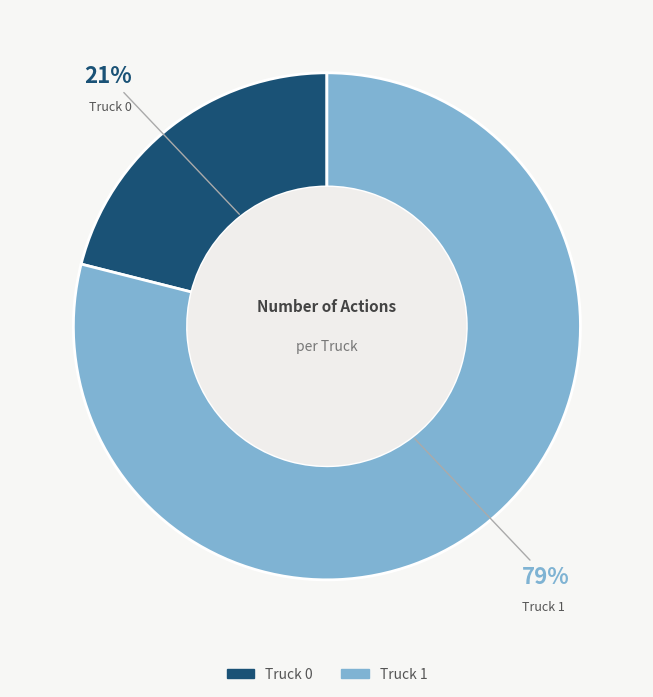

Approximately how many times larger is the value at Truck 0 compared to Truck 1?

0.3